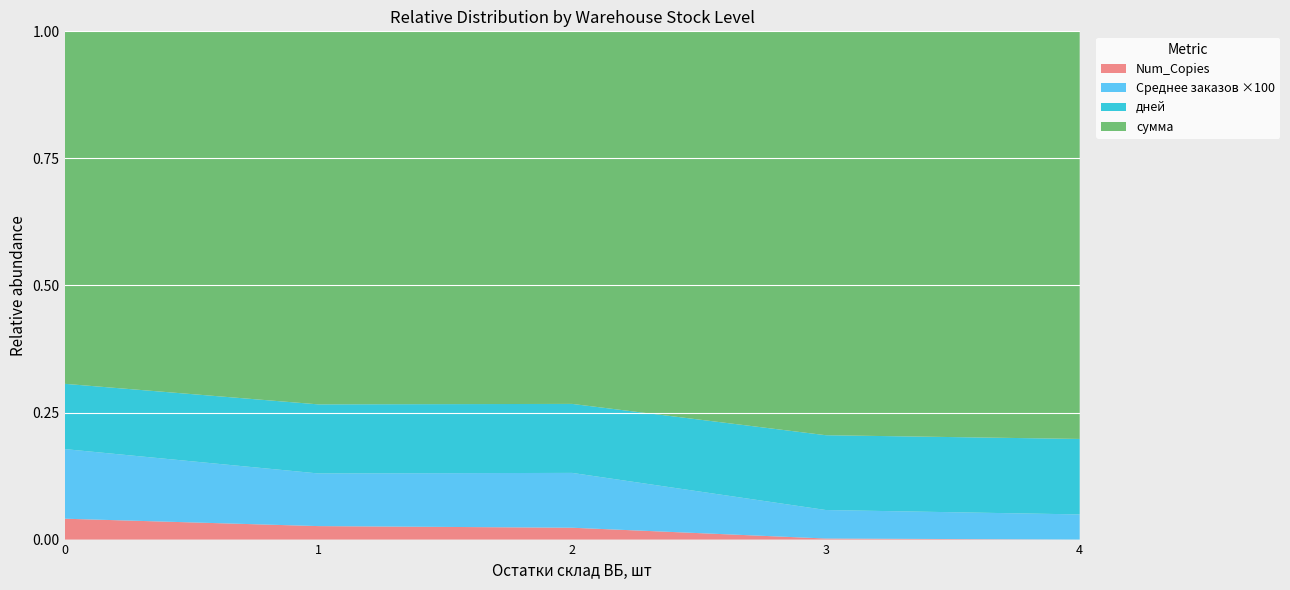

The value of Num_Copies at 3 is 0.0. True or false?

True